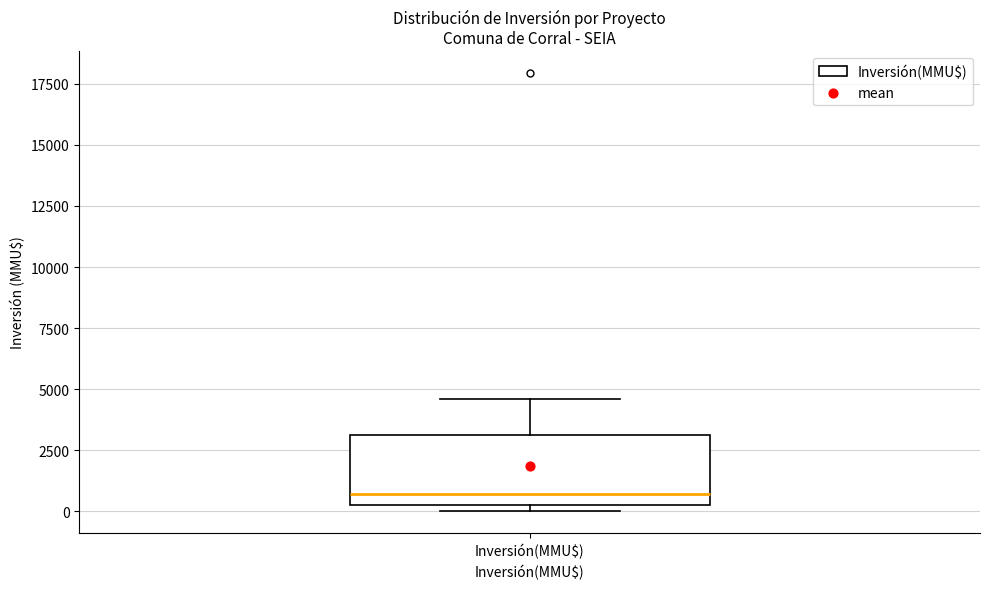

Where is the upper edge of the box for Inversión(MMU$) on the y-axis? The values are not printed on the chart, so give them approximately, as read against the axis.

3000